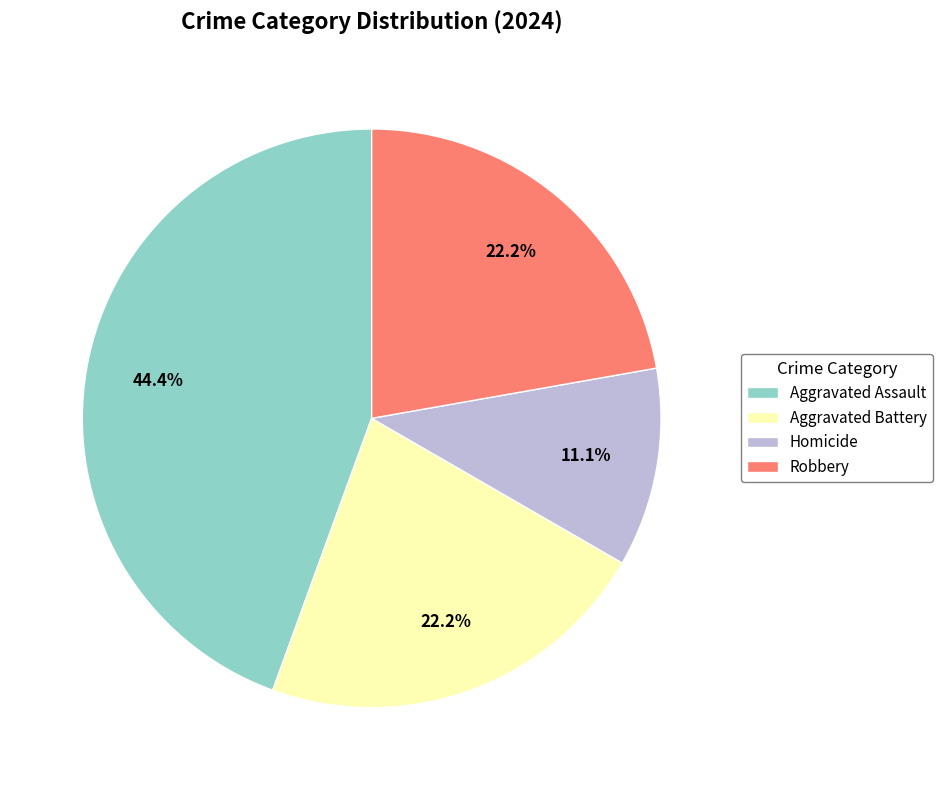

Which slice is the largest?

Aggravated Assault